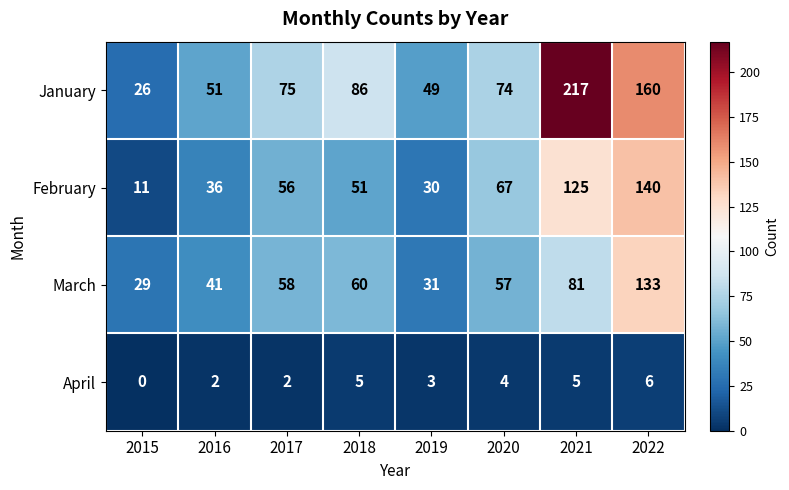

What is the approximate value of February at 2020?

67